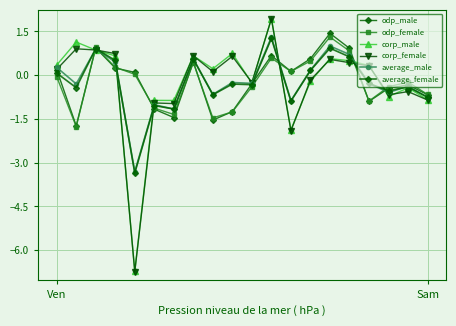

What is the highest value of the odp_female series?

1.3